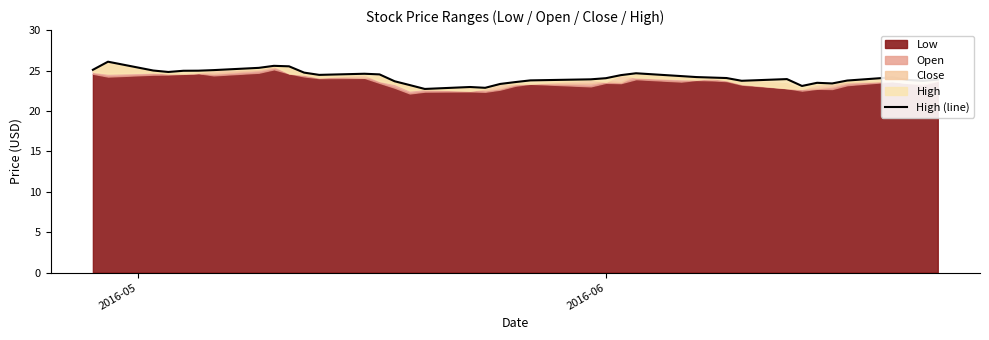

How many interior local peaks (higher than both neighbors) does the data have?

8